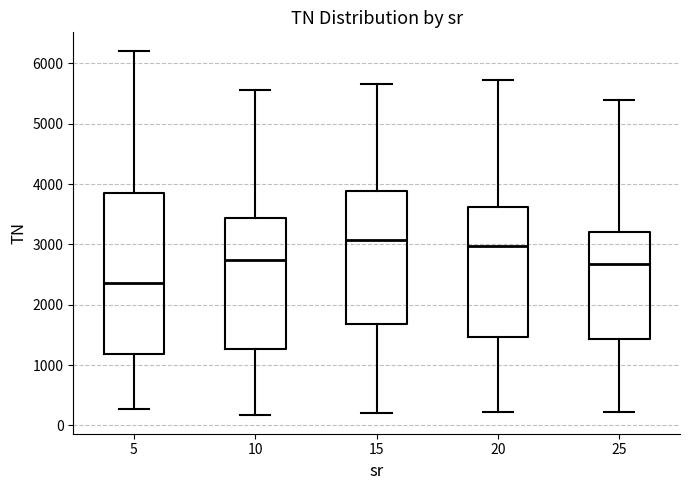

Reading left to right, read every box against the y-axis: the position of its median line, the range the box covers, and the ends of its whiskers. The values are not printed on the chart, so give them approximately, as read against the axis.

5: median 2400, box 1200 to 3900, whiskers 300 to 6200
10: median 2700, box 1300 to 3400, whiskers 200 to 5600
15: median 3100, box 1700 to 3900, whiskers 200 to 5700
20: median 3000, box 1500 to 3600, whiskers 200 to 5700
25: median 2700, box 1400 to 3200, whiskers 200 to 5400